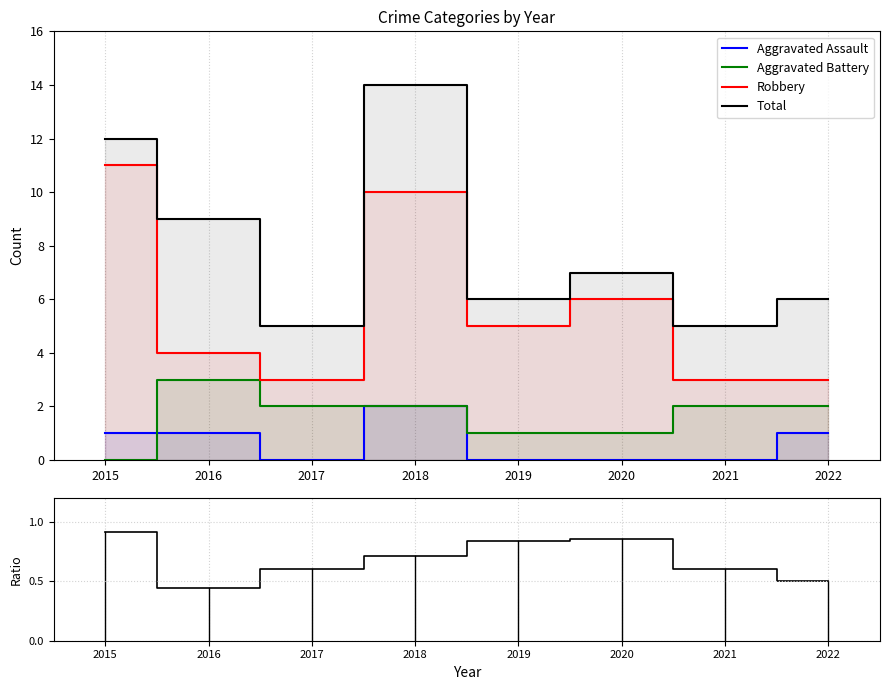

Is it true that Robbery equals 9.7 at 2020?

False